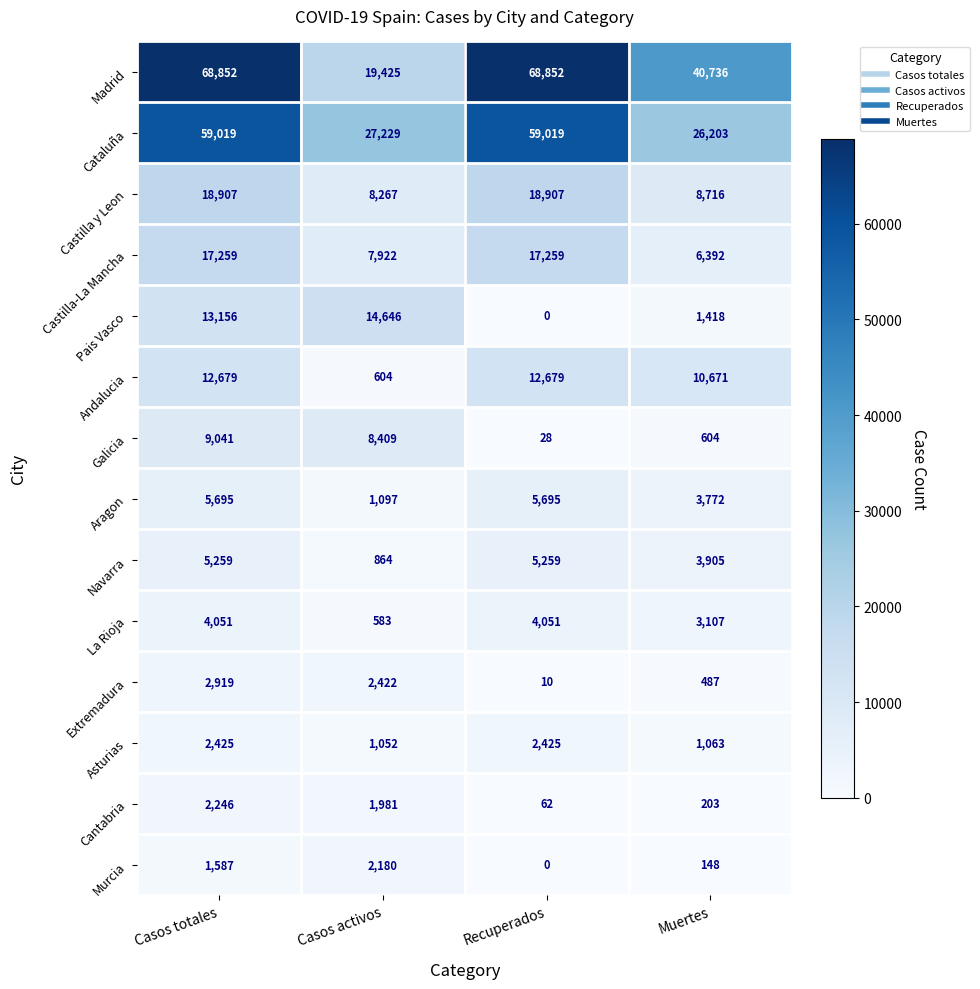

Which series changed the most between Casos totales and Casos activos?

Madrid